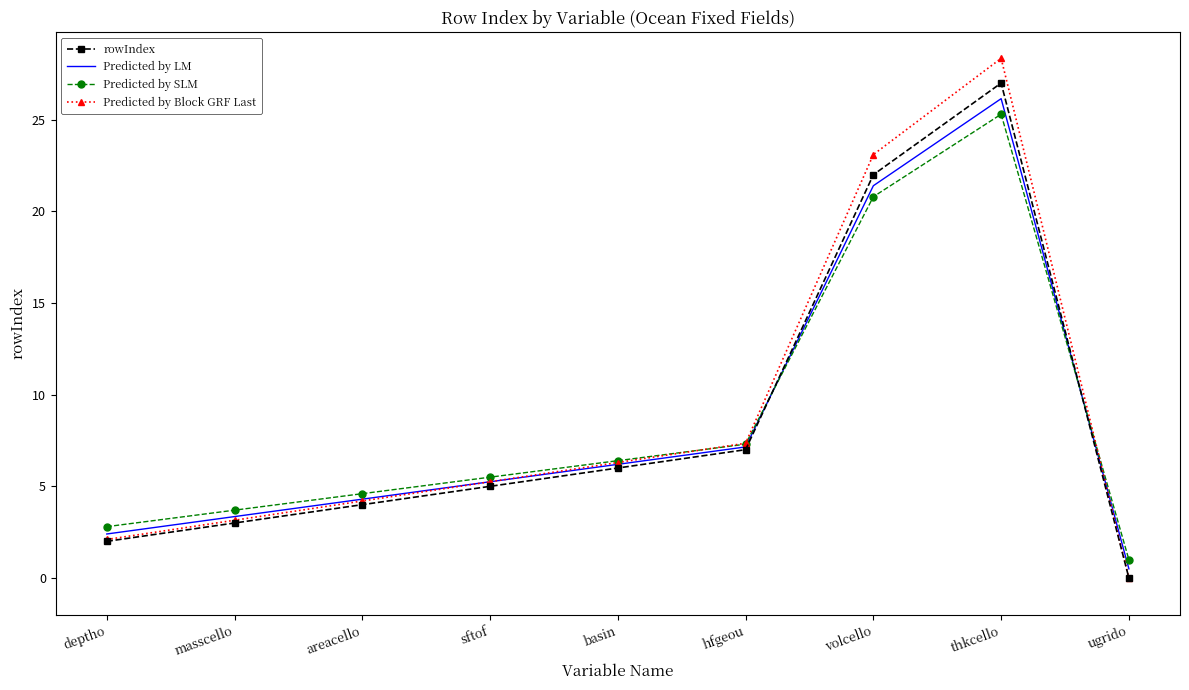

True or false: Predicted by Block GRF Last and Predicted by LM cross at least once.

True